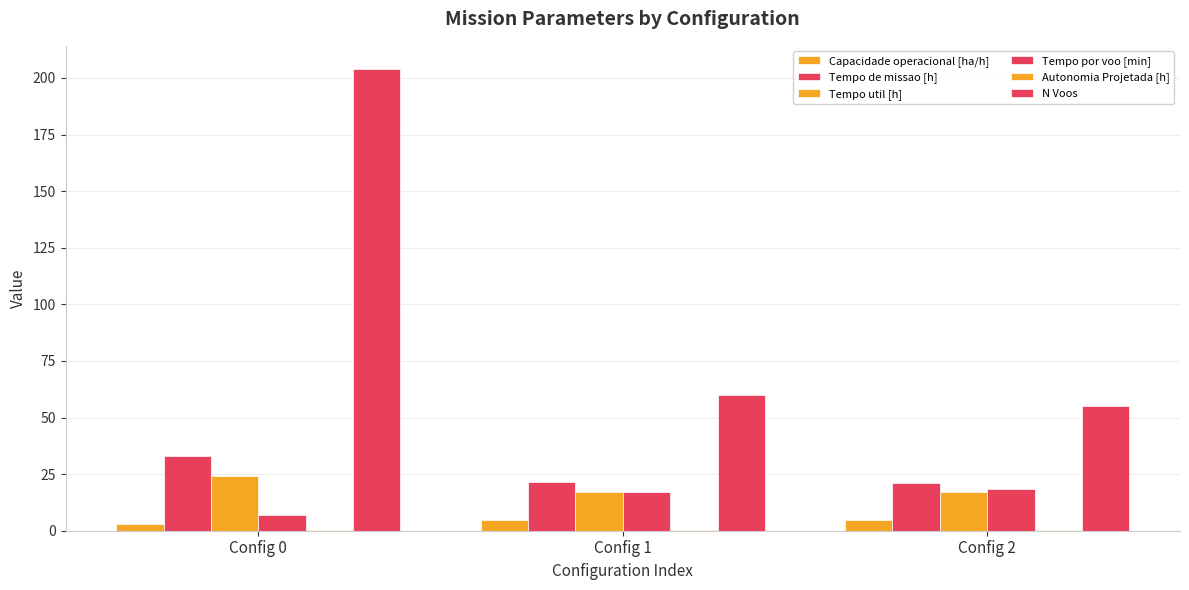

What is the greatest value displayed?

204.0